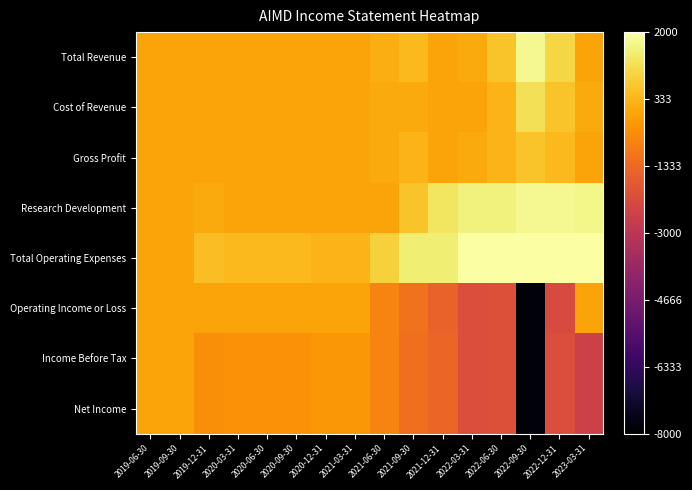

Count the number of data series in this chart.

8